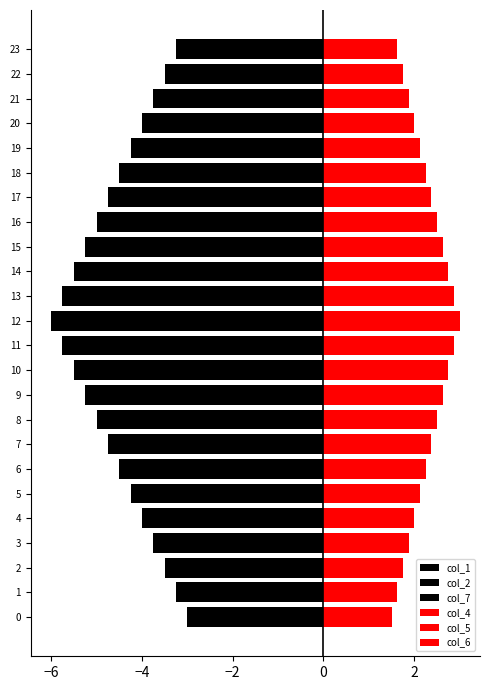

How many groups of bars are there?

24